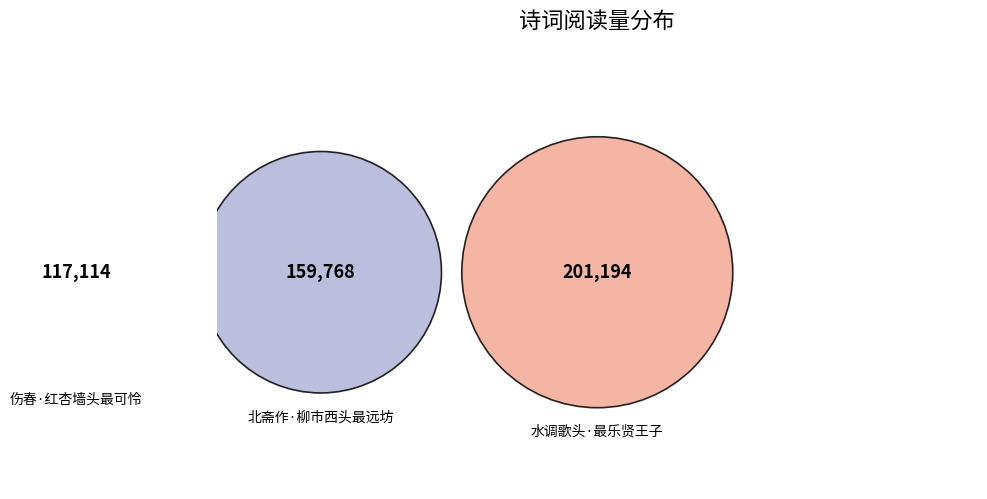

Is it true that 水调歌头·最乐贤王子 is 42% of the pie?

True